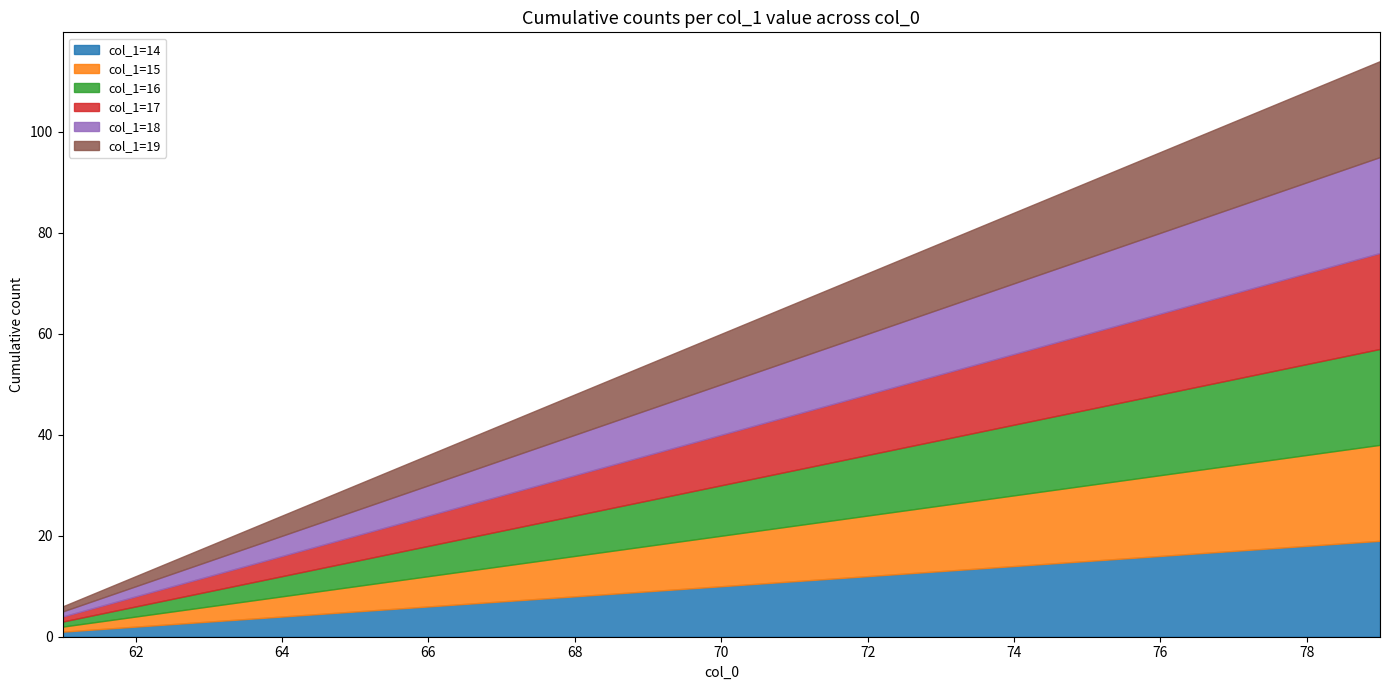

Which category has the lowest value across all series?

61